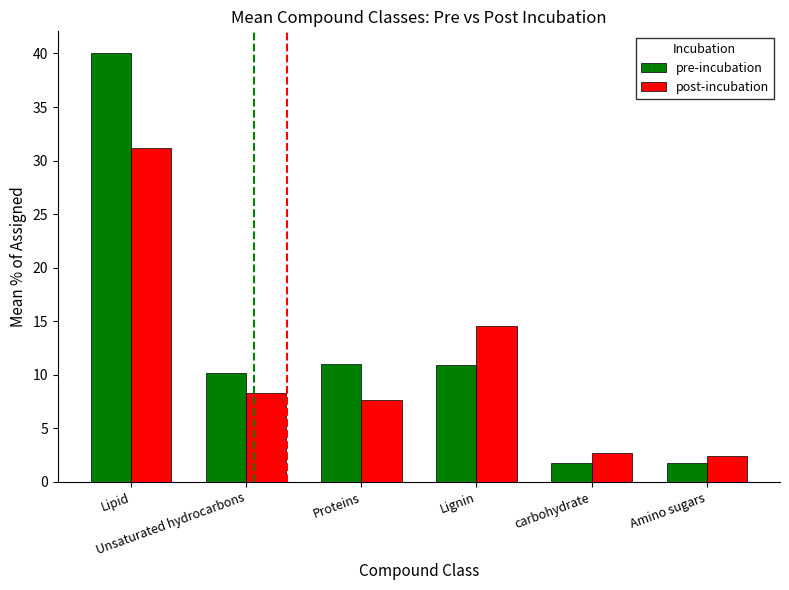

What is the maximum value for post-incubation?

31.2